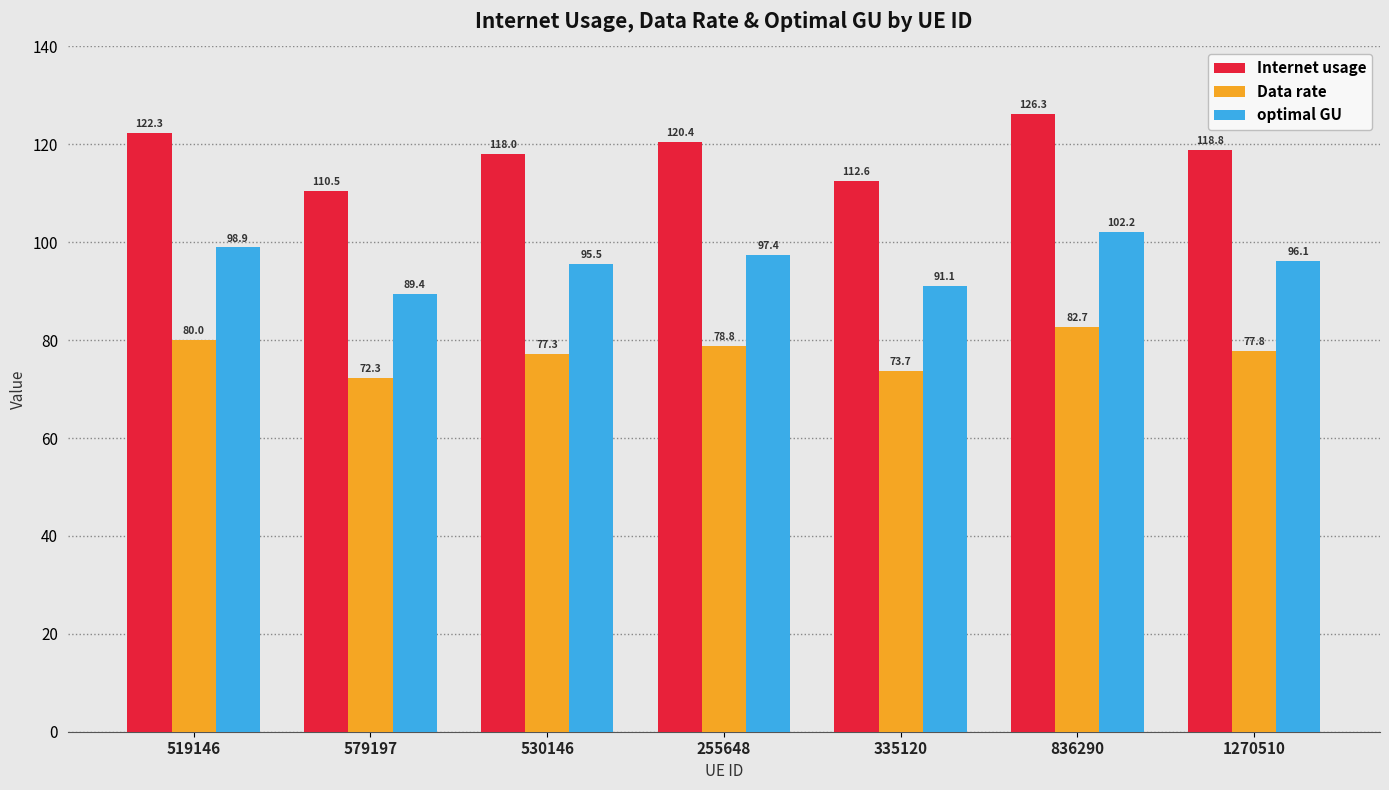

What is the label of the 7th bar from the left?

1270510